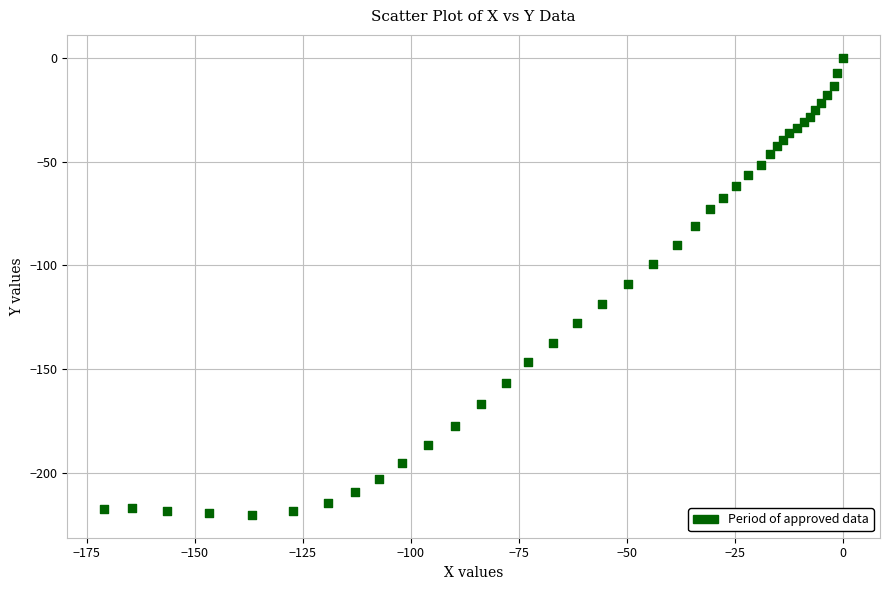

What is the range of X values (max minus min)?

171.0